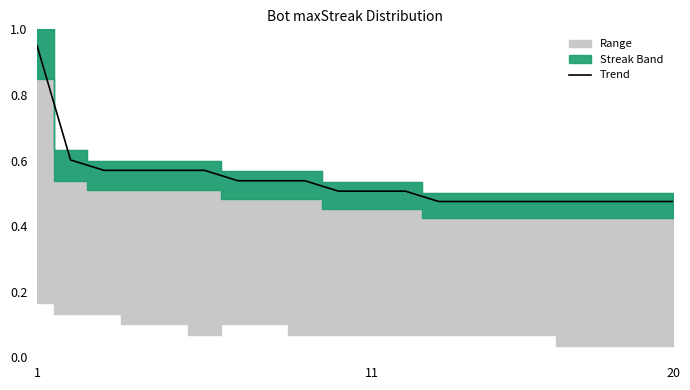

Reading right to left, extract all data points from this chart.

0.5	0.5	0.5	0.5	0.5	0.5	0.5	0.5	0.5	0.5	0.5	0.5	0.5	0.5	0.6	0.6	0.6	0.6	0.6	0.9